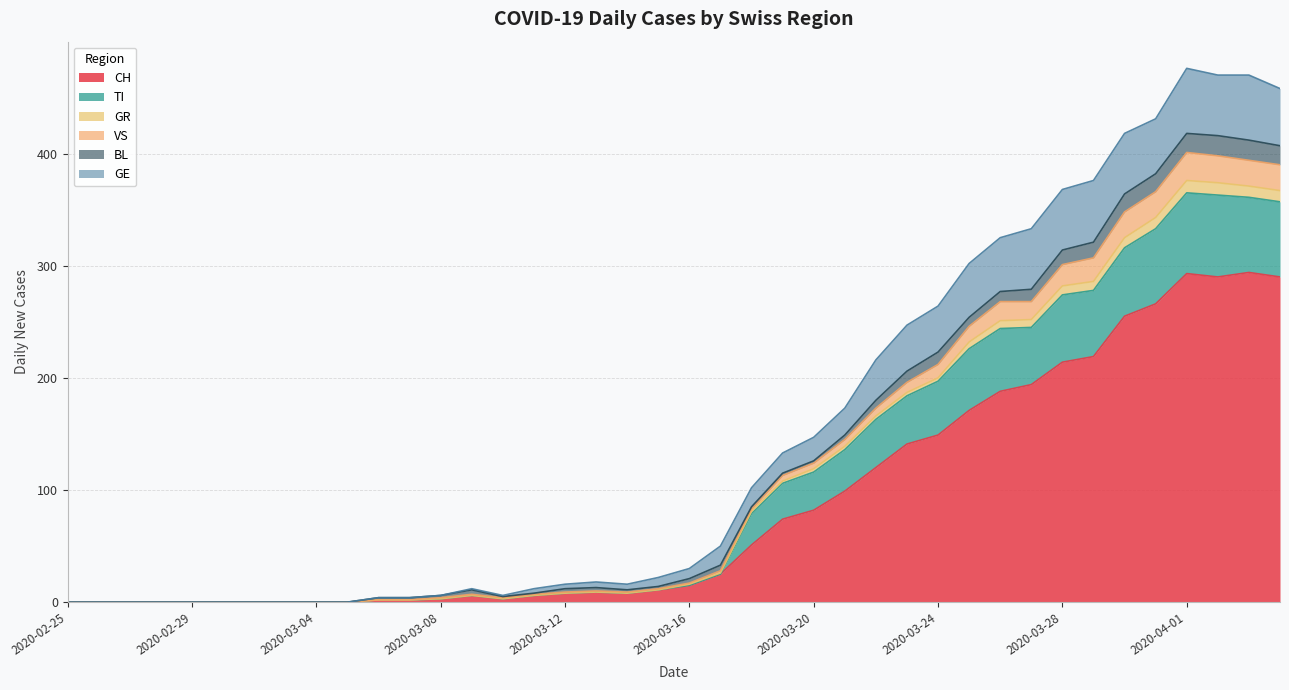

True or false: GR and VS intersect in this chart.

False